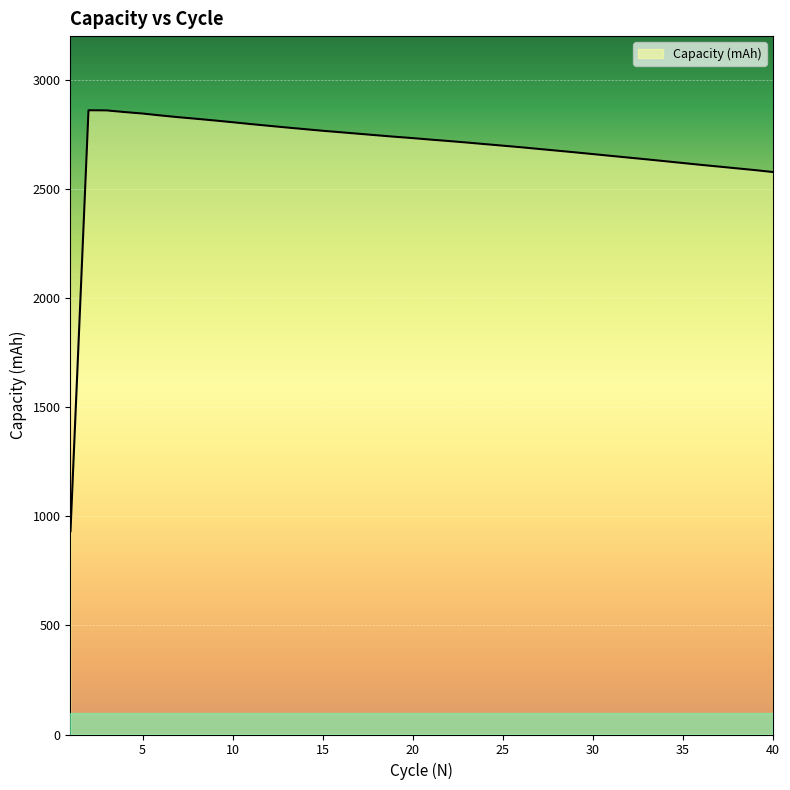

What is the smallest value displayed?

931.4